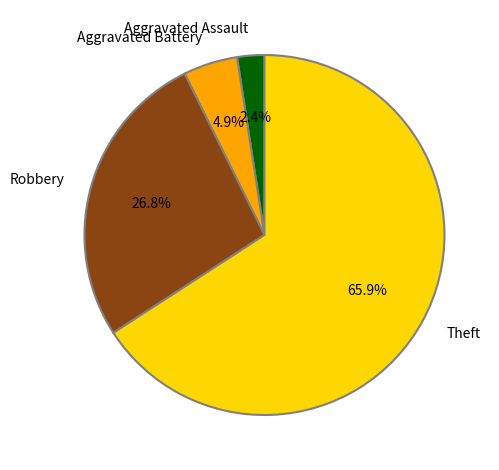

Count the number of slices in the pie.

4